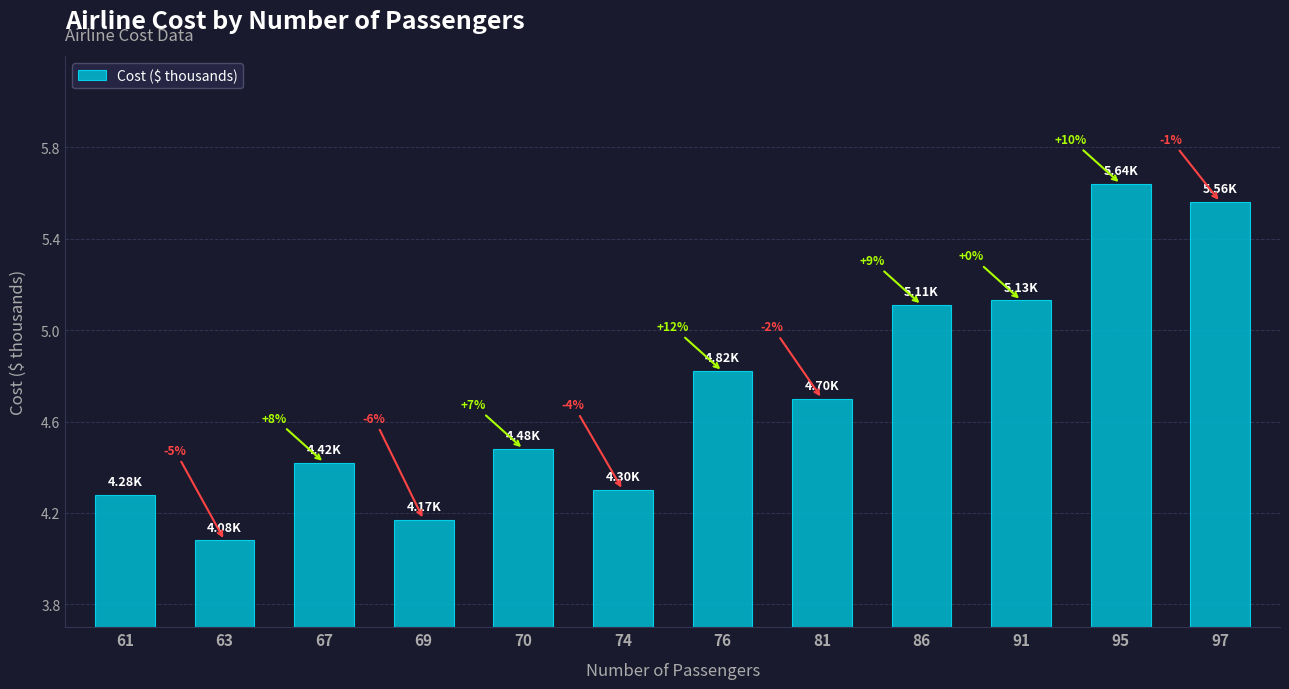

List the labels in order of value, smallest first.

63, 69, 61, 74, 67, 70, 81, 76, 86, 91, 97, 95